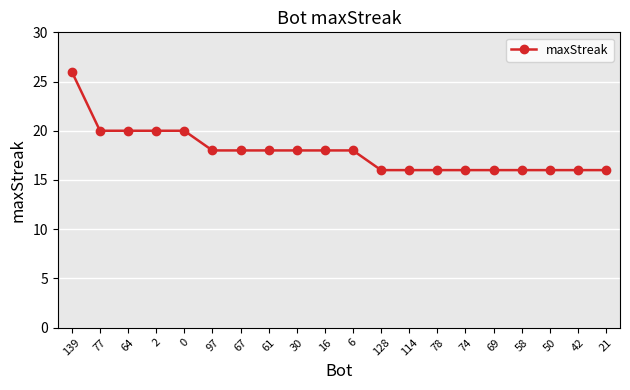

How many categories are shown in the chart?

20